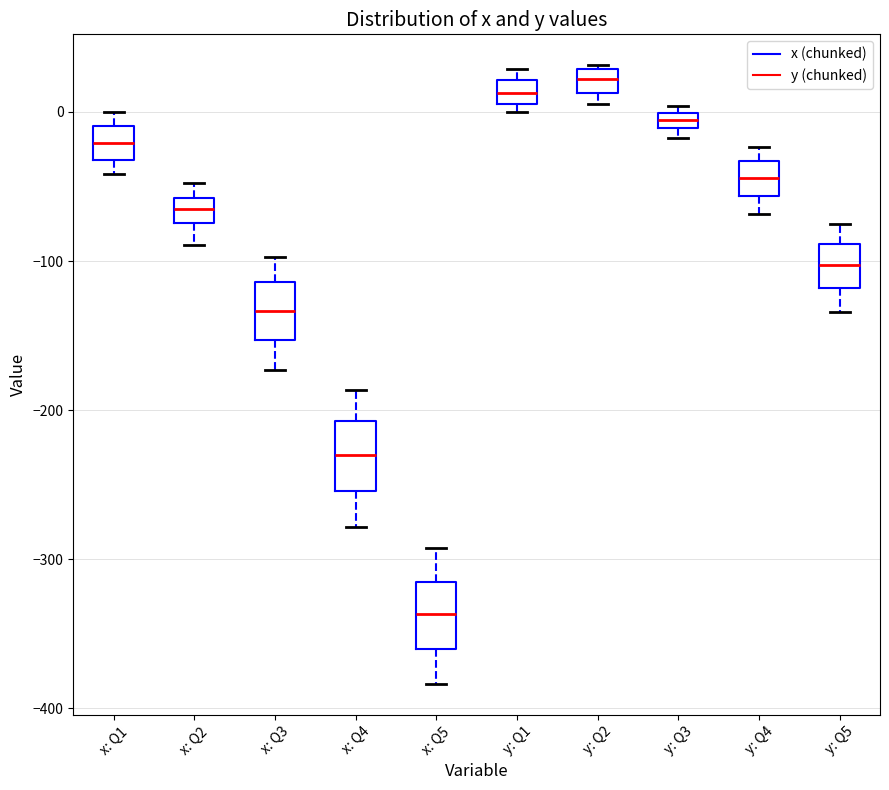

Where is the lower edge of the box for x: Q2 on the y-axis? The values are not printed on the chart, so give them approximately, as read against the axis.

-70